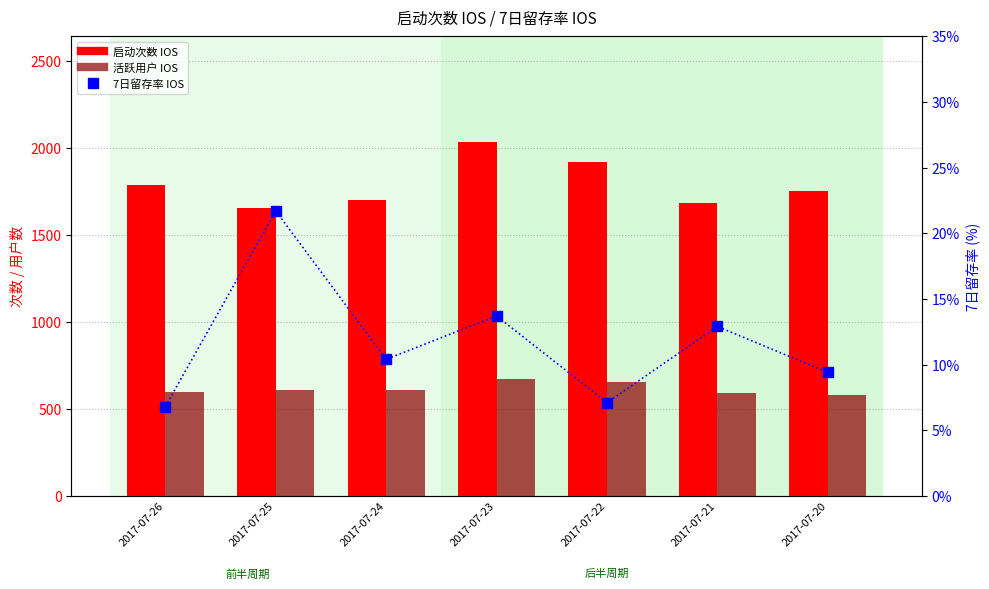

Which series has the largest Y range (max minus min)?

启动次数 IOS